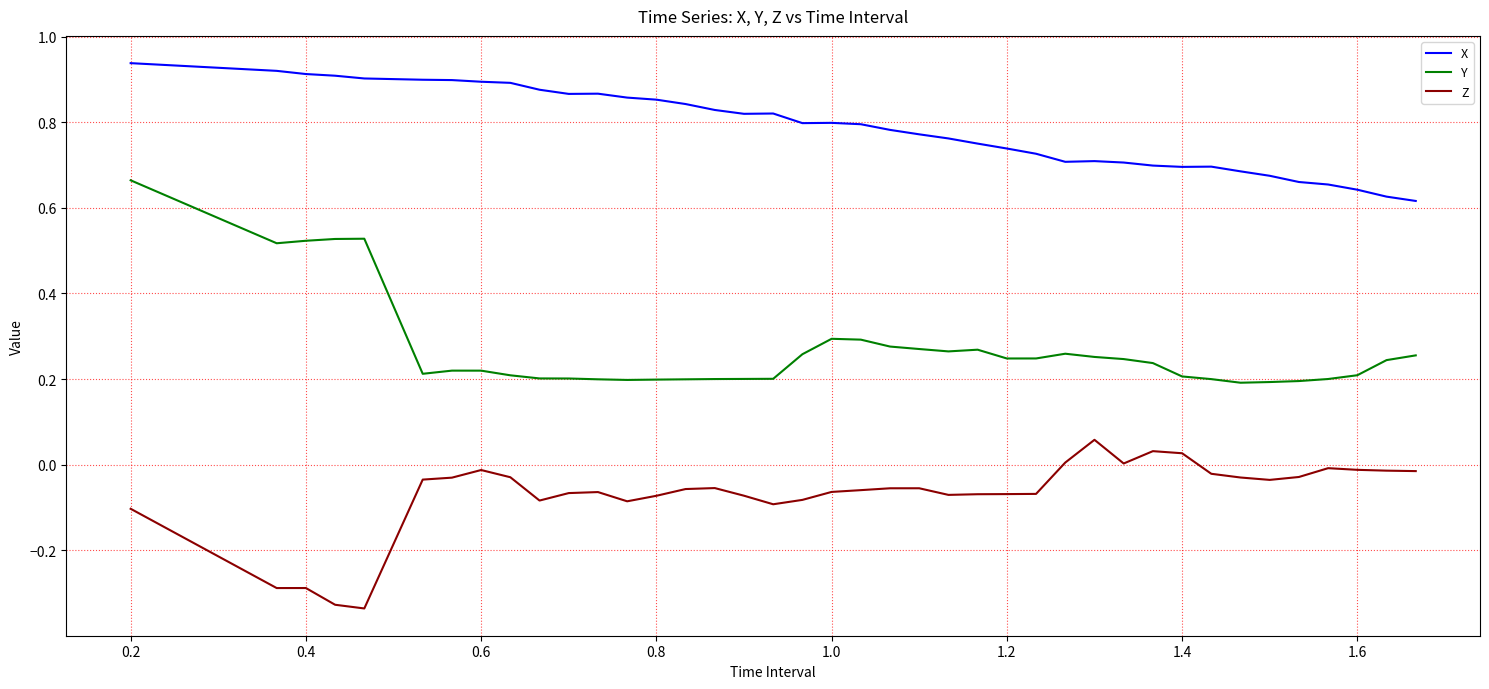

True or false: Y and Z cross at least once.

False